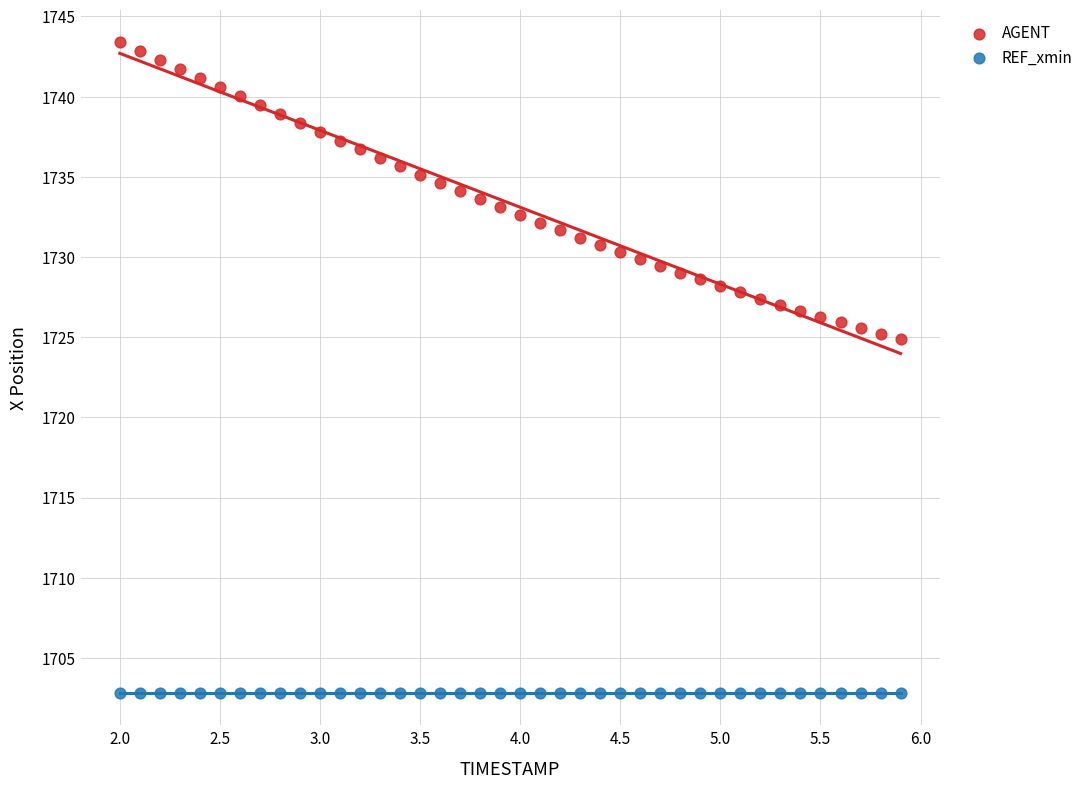

Which series contains the lowest Y value?

REF_xmin